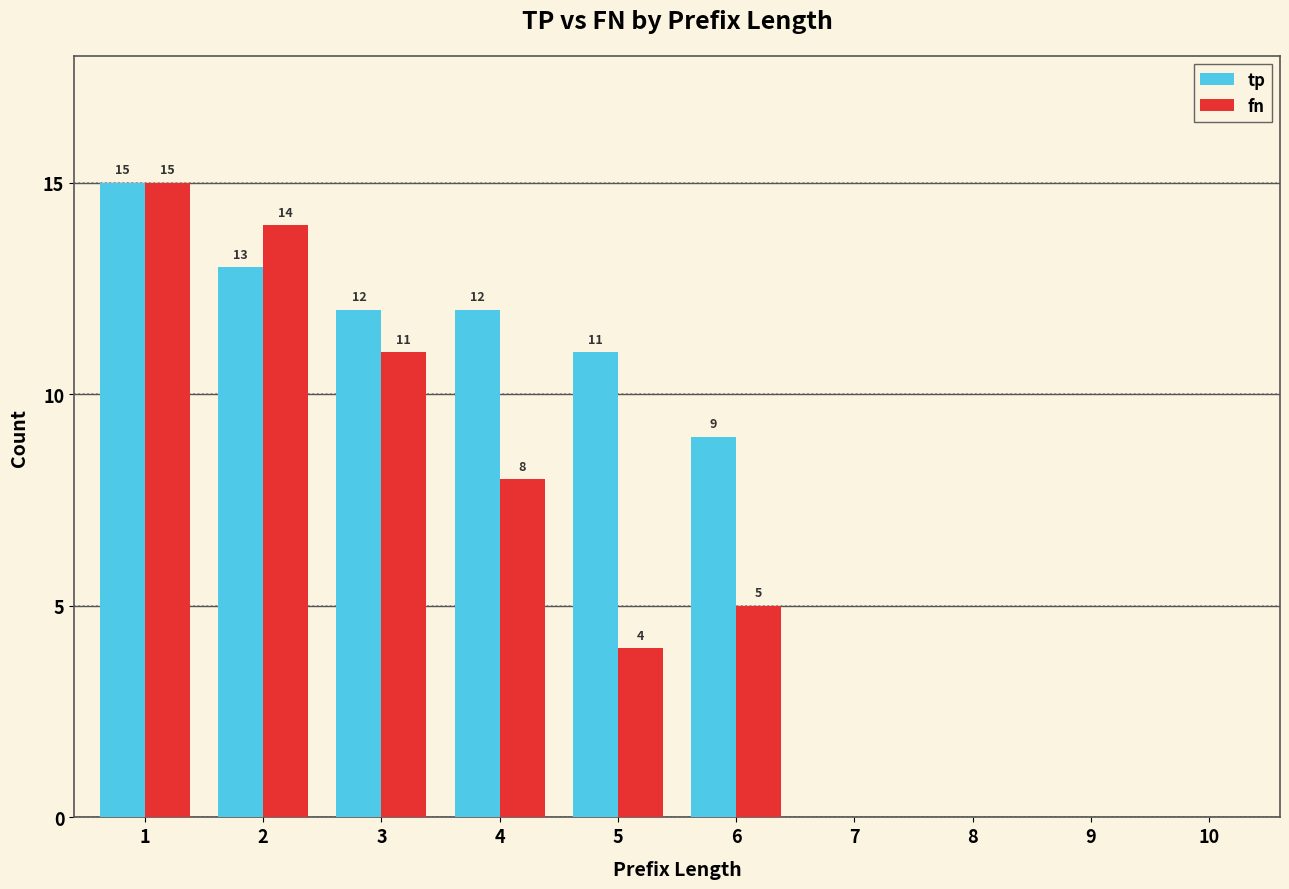

What is the greatest value displayed?

15